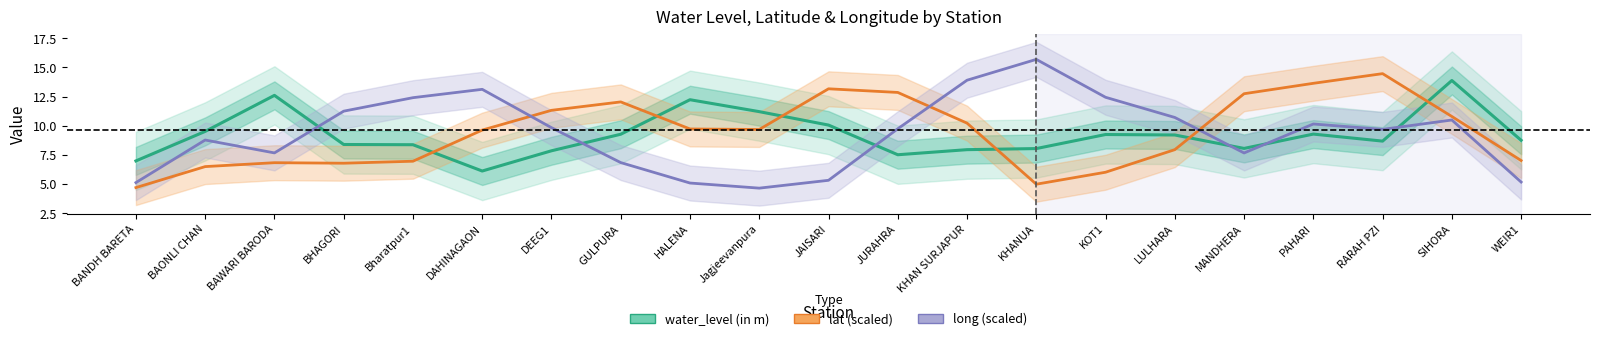

Reading right to left, list all the values displayed in this chart.

water_level (in m): 8.8	13.9	8.7	9.3	8.1	9.2	9.2	8.0	7.9	7.5	10.1	11.2	12.2	9.3	7.8	6.1	8.4	8.4	12.6	9.5	7.0
lat (scaled): 7.0	10.8	14.5	13.6	12.7	7.9	6.0	5.0	10.2	12.9	13.2	9.7	9.7	12.0	11.3	9.6	7.0	6.8	6.8	6.5	4.7
long (scaled): 5.2	10.5	9.7	10.1	7.7	10.7	12.4	15.7	13.9	9.7	5.3	4.6	5.1	6.8	9.8	13.1	12.4	11.3	7.7	8.8	5.1